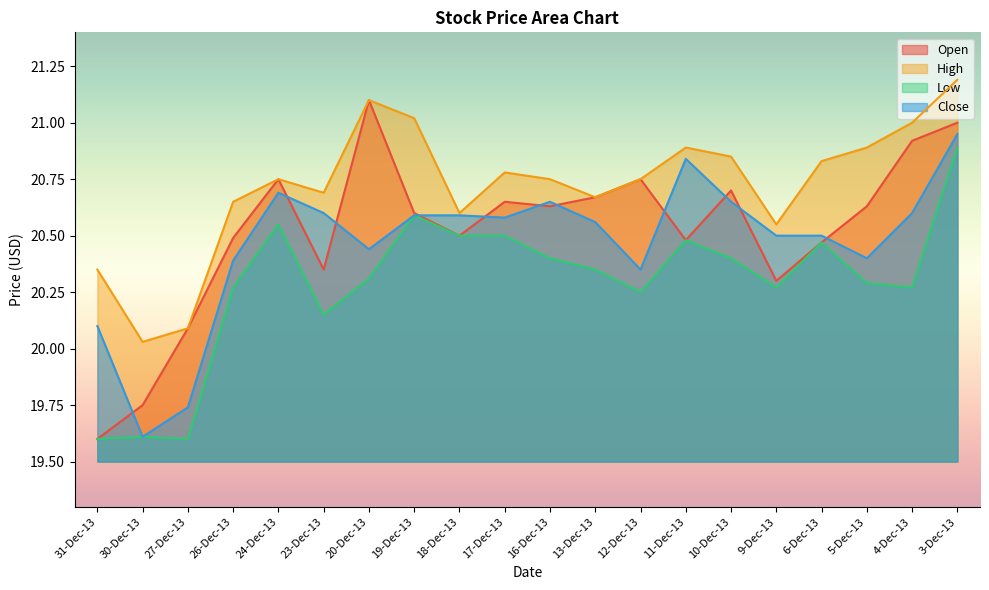

Count the number of data series in this chart.

4